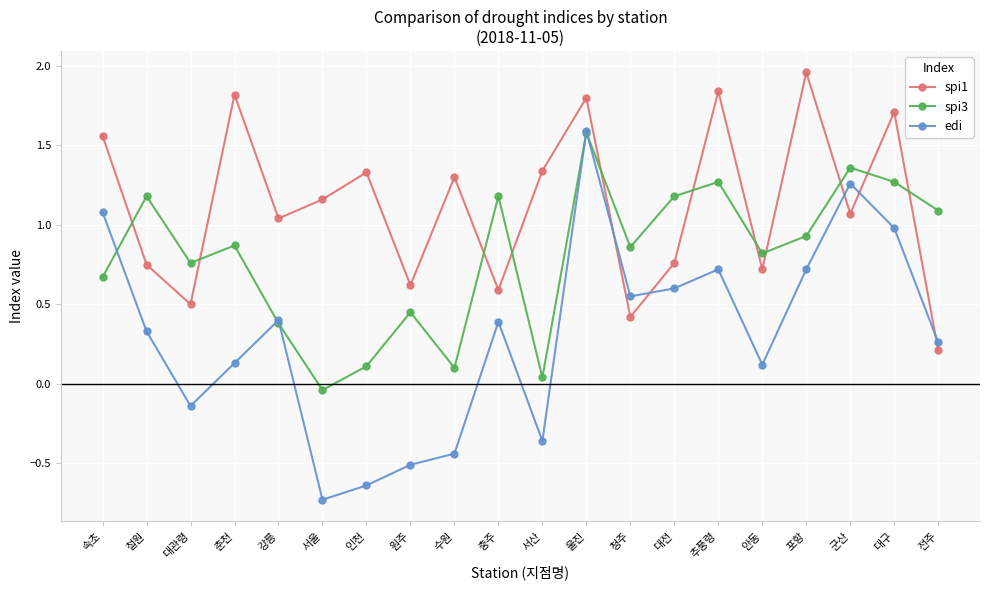

What is the total value across all series at 철원?

2.3